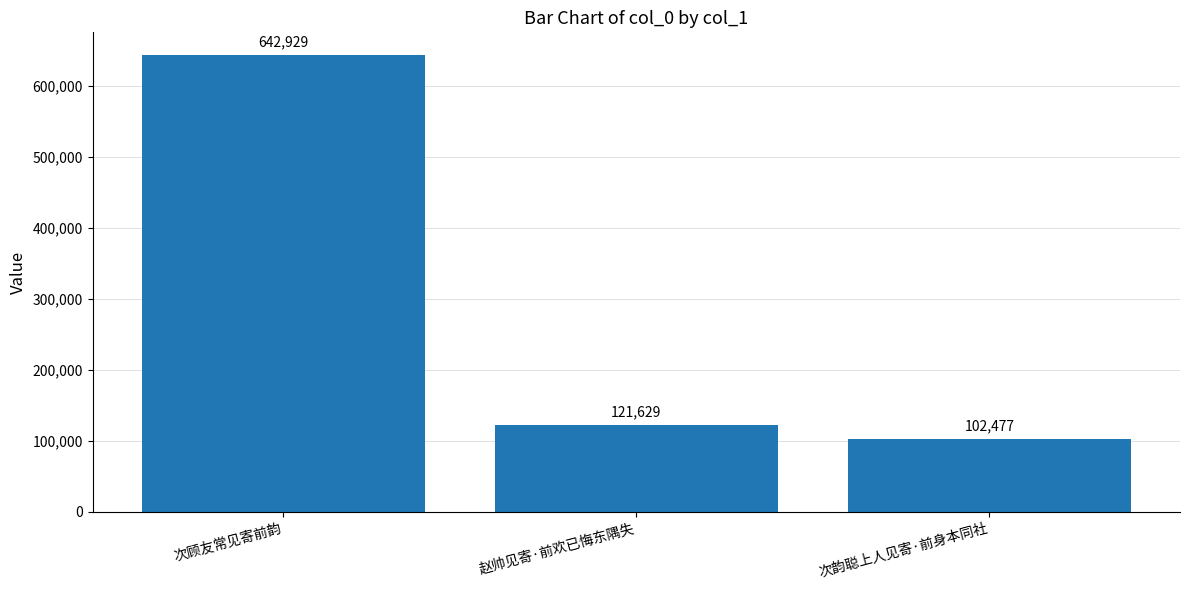

What is the label of the 1st bar from the left?

次顾友常见寄前韵